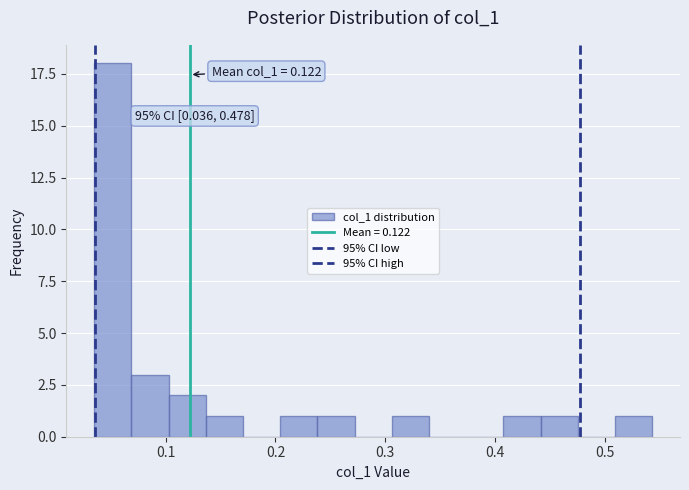

Around what value on the x-axis is the tallest bar? Give the approximate position of its centre, as read against the axis.

0.05